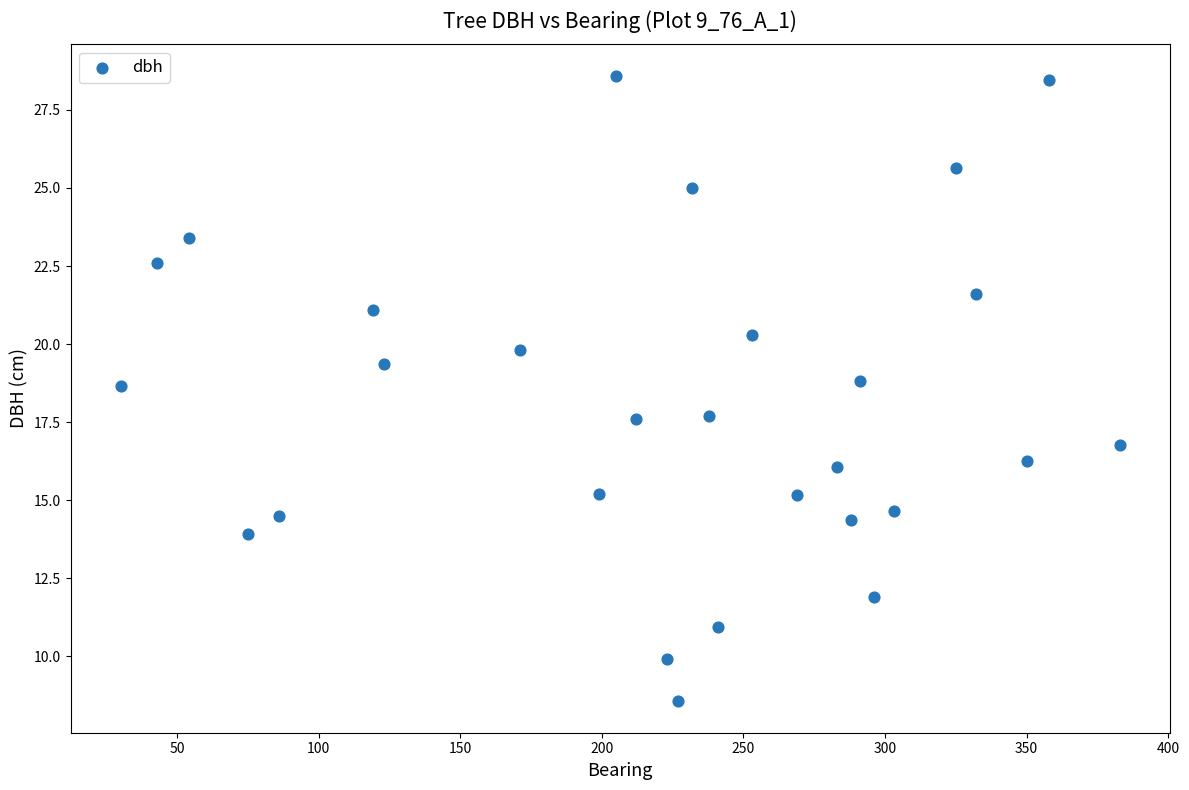

What is the range of X values (max minus min)?

353.0